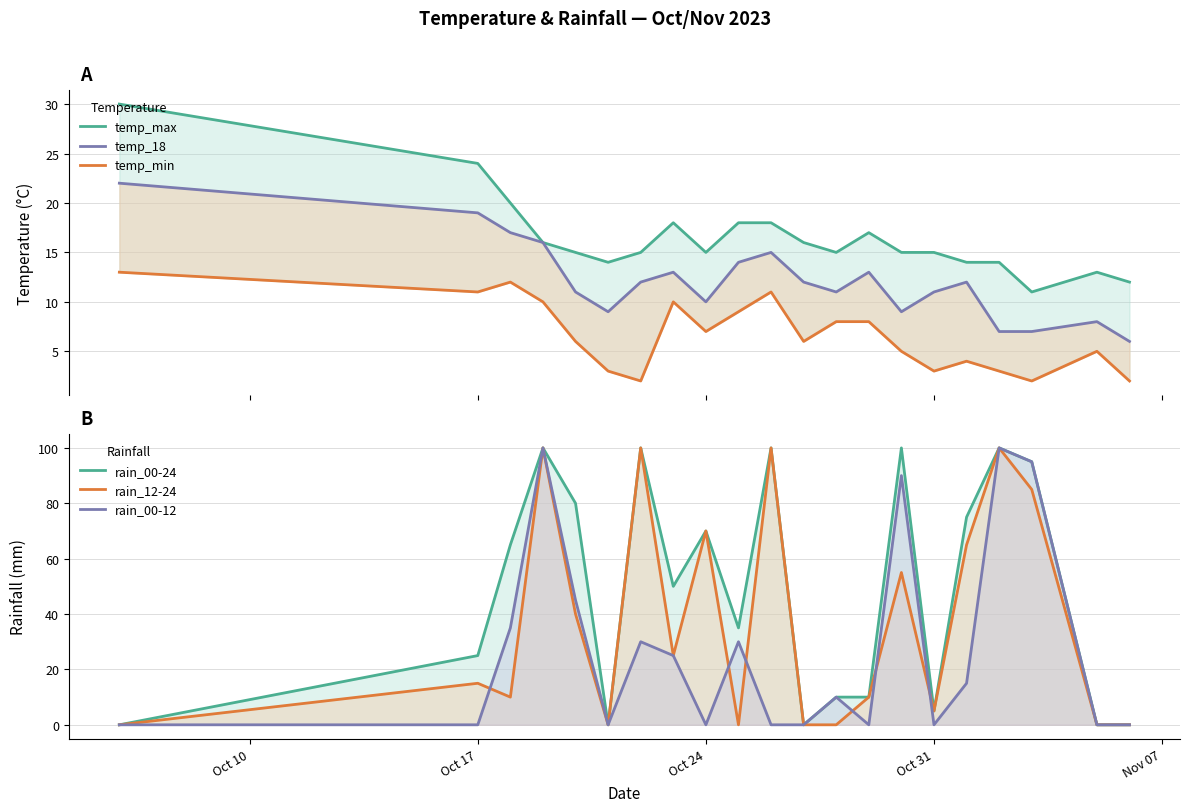

Which series has the widest spread of values?

rain_00-24